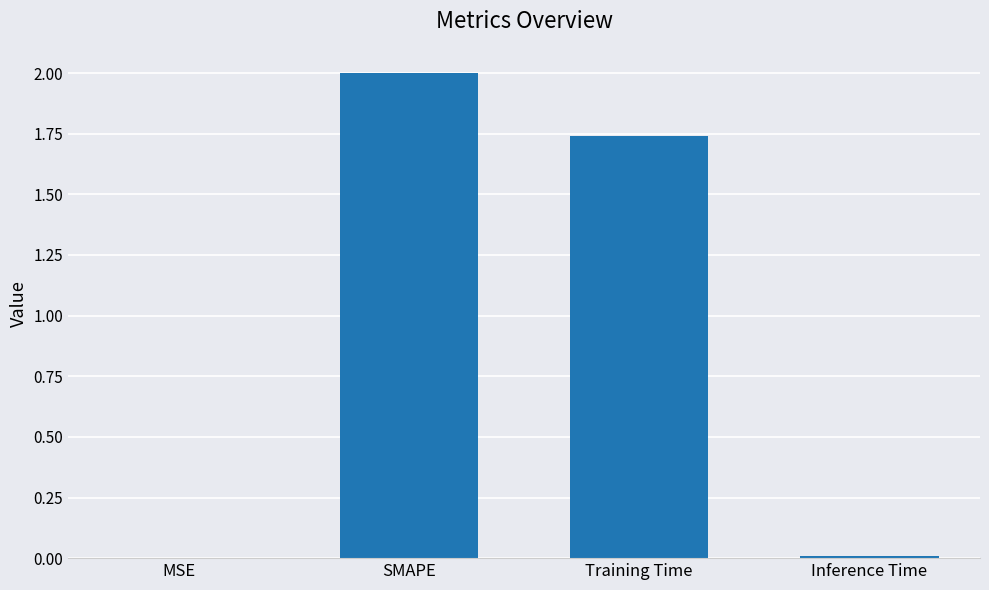

Between Inference Time and SMAPE, which is larger?

SMAPE